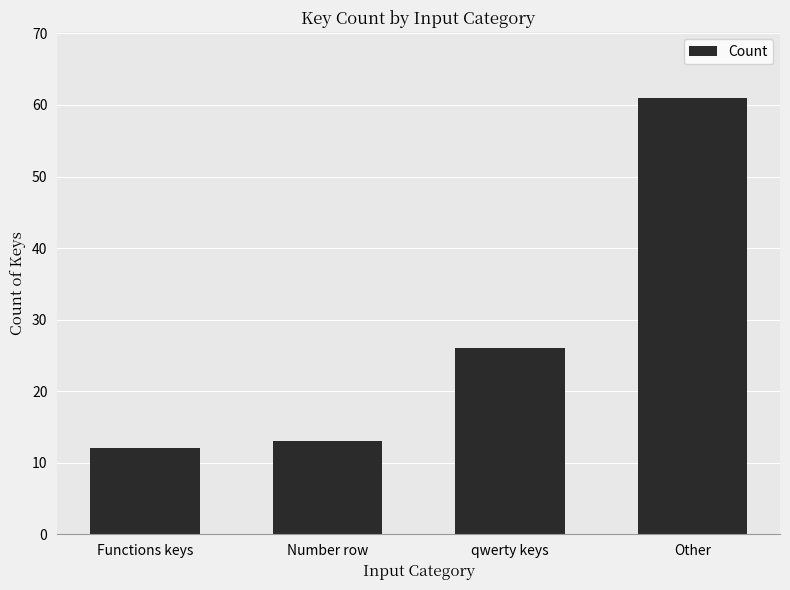

What is the label of the 2nd bar from the left?

Number row